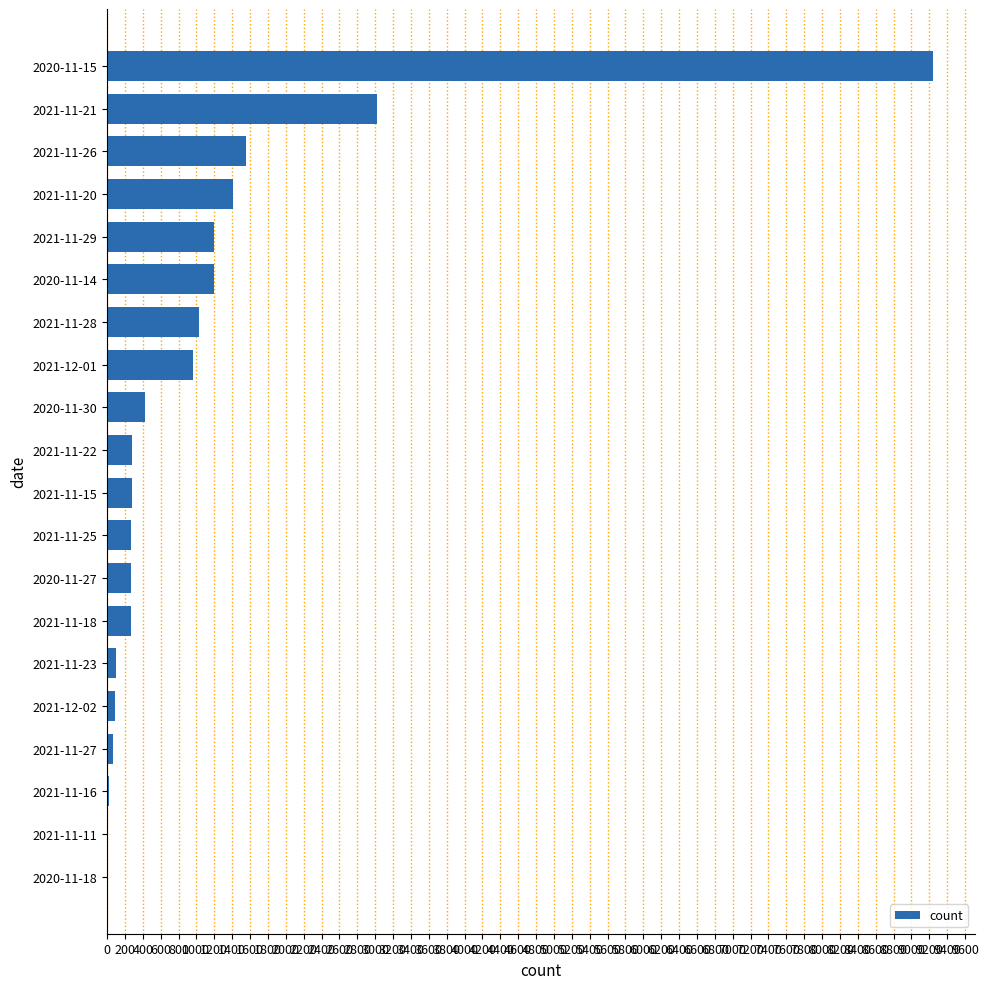

At which label is the value closest to 4622?

2021-11-21